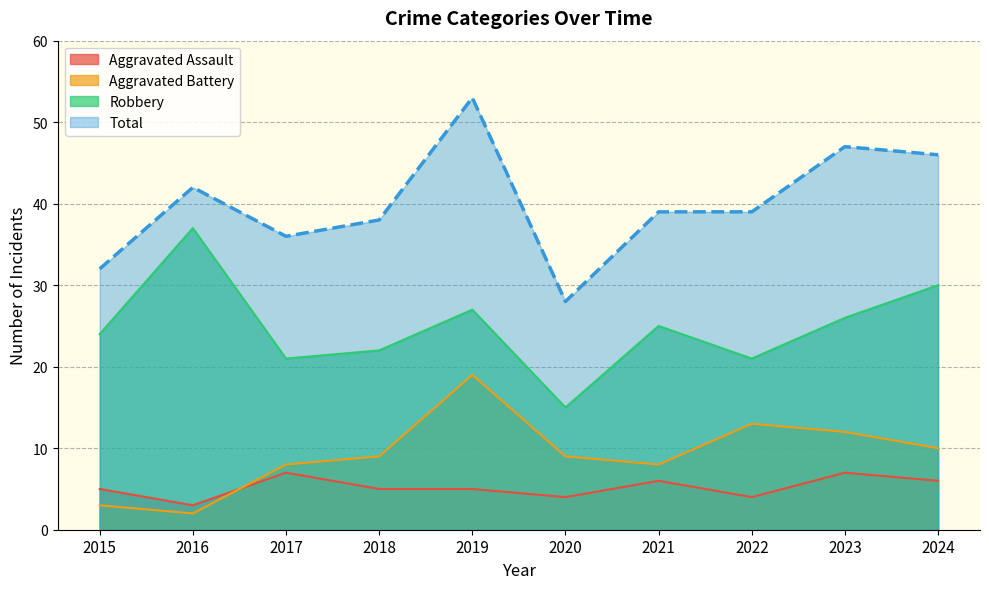

What is the highest value of the Aggravated Battery series?

19